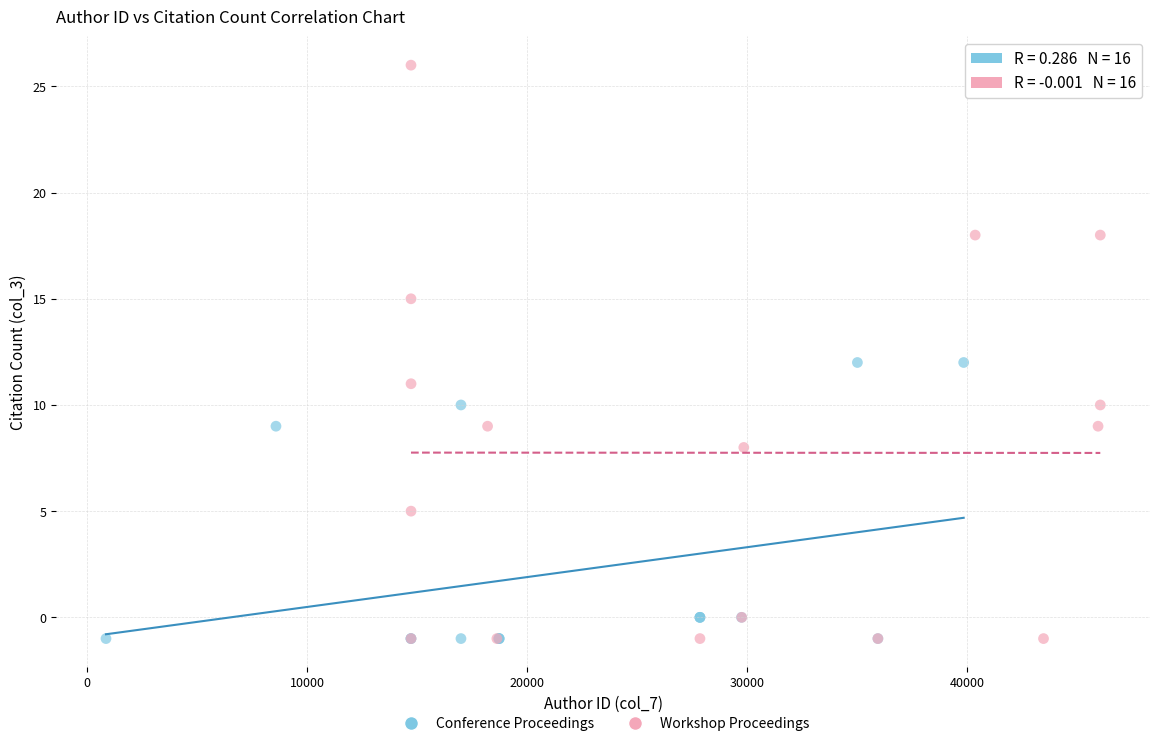

Which series reaches the maximum Y coordinate?

Workshop Proceedings